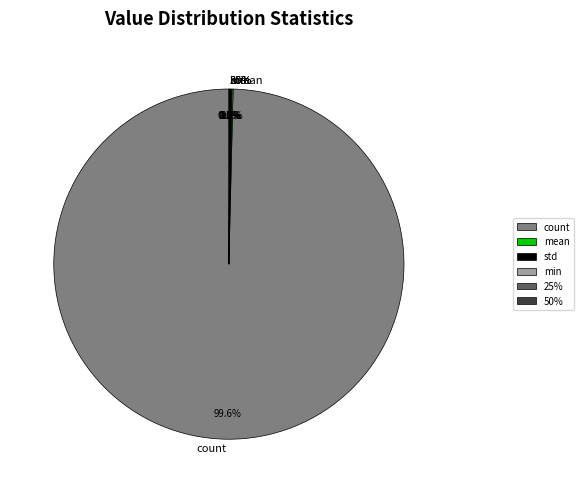

How many segments does this pie chart have?

6